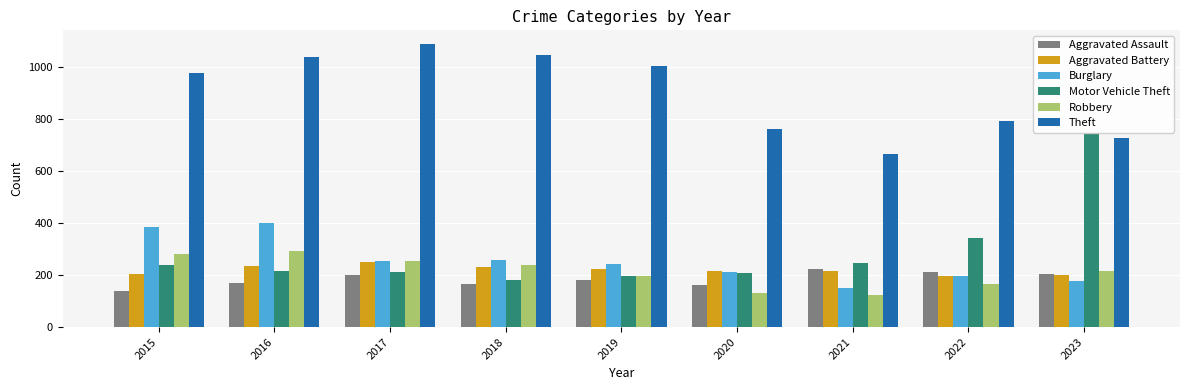

Rank the series by their maximum value, from lowest to highest.

Aggravated Assault, Aggravated Battery, Robbery, Burglary, Motor Vehicle Theft, Theft